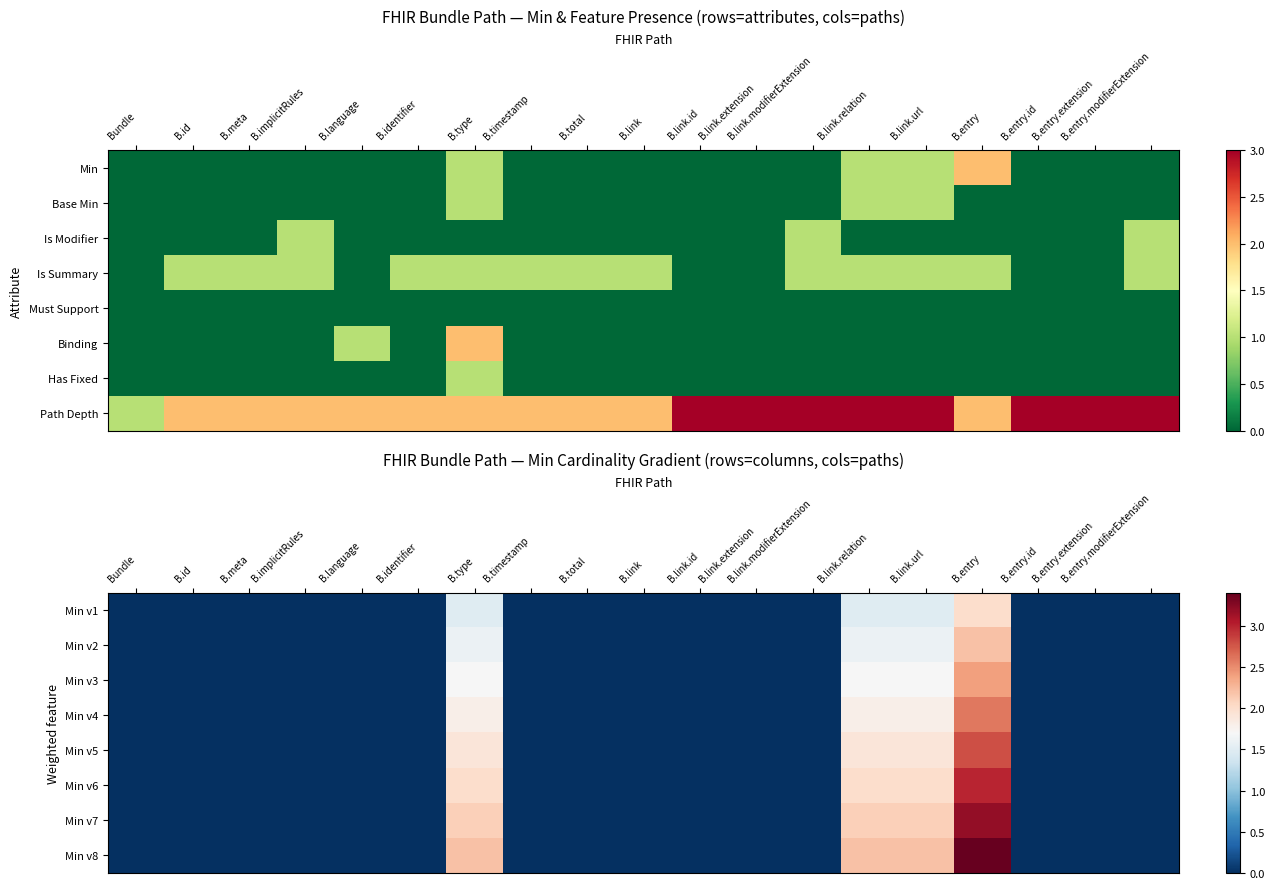

Reading left to right, list all the values displayed in this chart.

Min v1: Bundle=0.0	B.id=0.0	B.meta=0.0	B.implicitRules=0.0	B.language=0.0	B.identifier=0.0	B.type=1.5	B.timestamp=0.0	B.total=0.0	B.link=0.0	B.link.id=0.0	B.link.extension=0.0	B.link.modifierExtension=0.0	B.link.relation=1.5	B.link.url=1.5	B.entry=2.0	B.entry.id=0.0	B.entry.extension=0.0	B.entry.modifierExtension=0.0
Min v2: Bundle=0.0	B.id=0.0	B.meta=0.0	B.implicitRules=0.0	B.language=0.0	B.identifier=0.0	B.type=1.6	B.timestamp=0.0	B.total=0.0	B.link=0.0	B.link.id=0.0	B.link.extension=0.0	B.link.modifierExtension=0.0	B.link.relation=1.6	B.link.url=1.6	B.entry=2.2	B.entry.id=0.0	B.entry.extension=0.0	B.entry.modifierExtension=0.0
Min v3: Bundle=0.0	B.id=0.0	B.meta=0.0	B.implicitRules=0.0	B.language=0.0	B.identifier=0.0	B.type=1.7	B.timestamp=0.0	B.total=0.0	B.link=0.0	B.link.id=0.0	B.link.extension=0.0	B.link.modifierExtension=0.0	B.link.relation=1.7	B.link.url=1.7	B.entry=2.4	B.entry.id=0.0	B.entry.extension=0.0	B.entry.modifierExtension=0.0
Min v4: Bundle=0.0	B.id=0.0	B.meta=0.0	B.implicitRules=0.0	B.language=0.0	B.identifier=0.0	B.type=1.8	B.timestamp=0.0	B.total=0.0	B.link=0.0	B.link.id=0.0	B.link.extension=0.0	B.link.modifierExtension=0.0	B.link.relation=1.8	B.link.url=1.8	B.entry=2.6	B.entry.id=0.0	B.entry.extension=0.0	B.entry.modifierExtension=0.0
Min v5: Bundle=0.0	B.id=0.0	B.meta=0.0	B.implicitRules=0.0	B.language=0.0	B.identifier=0.0	B.type=1.9	B.timestamp=0.0	B.total=0.0	B.link=0.0	B.link.id=0.0	B.link.extension=0.0	B.link.modifierExtension=0.0	B.link.relation=1.9	B.link.url=1.9	B.entry=2.8	B.entry.id=0.0	B.entry.extension=0.0	B.entry.modifierExtension=0.0
Min v6: Bundle=0.0	B.id=0.0	B.meta=0.0	B.implicitRules=0.0	B.language=0.0	B.identifier=0.0	B.type=2.0	B.timestamp=0.0	B.total=0.0	B.link=0.0	B.link.id=0.0	B.link.extension=0.0	B.link.modifierExtension=0.0	B.link.relation=2.0	B.link.url=2.0	B.entry=3.0	B.entry.id=0.0	B.entry.extension=0.0	B.entry.modifierExtension=0.0
Min v7: Bundle=0.0	B.id=0.0	B.meta=0.0	B.implicitRules=0.0	B.language=0.0	B.identifier=0.0	B.type=2.1	B.timestamp=0.0	B.total=0.0	B.link=0.0	B.link.id=0.0	B.link.extension=0.0	B.link.modifierExtension=0.0	B.link.relation=2.1	B.link.url=2.1	B.entry=3.2	B.entry.id=0.0	B.entry.extension=0.0	B.entry.modifierExtension=0.0
Min v8: Bundle=0.0	B.id=0.0	B.meta=0.0	B.implicitRules=0.0	B.language=0.0	B.identifier=0.0	B.type=2.2	B.timestamp=0.0	B.total=0.0	B.link=0.0	B.link.id=0.0	B.link.extension=0.0	B.link.modifierExtension=0.0	B.link.relation=2.2	B.link.url=2.2	B.entry=3.4	B.entry.id=0.0	B.entry.extension=0.0	B.entry.modifierExtension=0.0